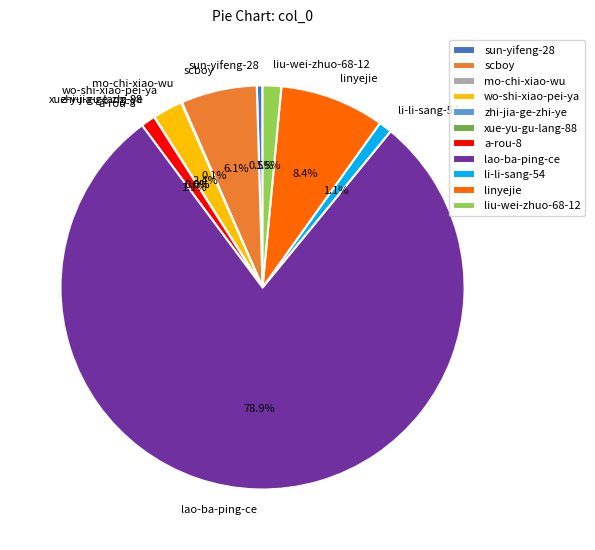

Combined, do liu-wei-zhuo-68-12 and wo-shi-xiao-pei-ya account for over 50%?

No